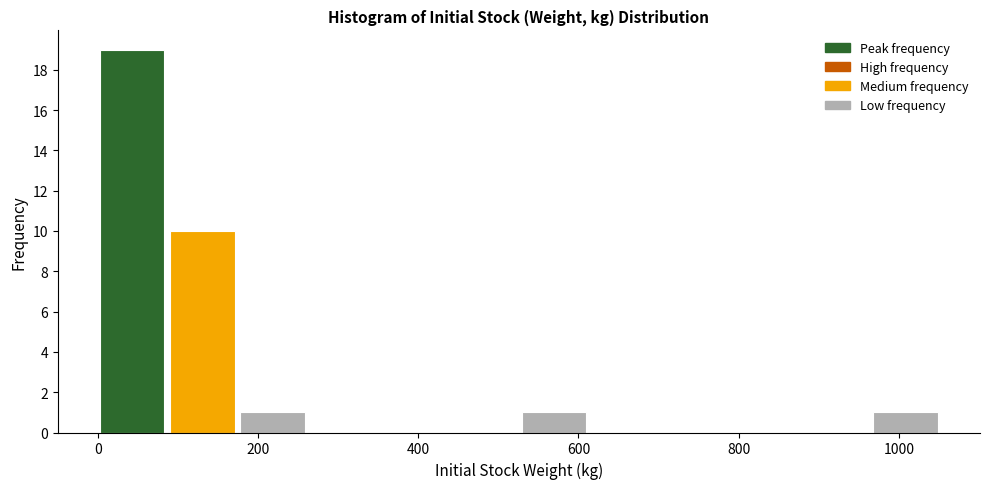

How tall is the bar that spans 960 to 1060 on the x-axis? Neither the bar edges nor the heights are printed on the chart, so give them approximately, as read against the axes.

1